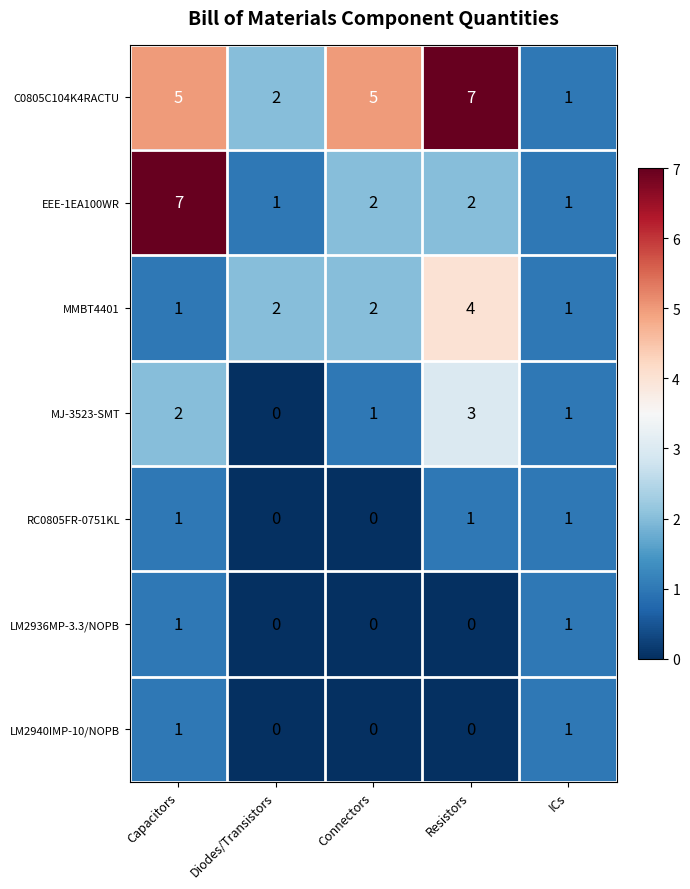

What is the sum of all MJ-3523-SMT values?

7